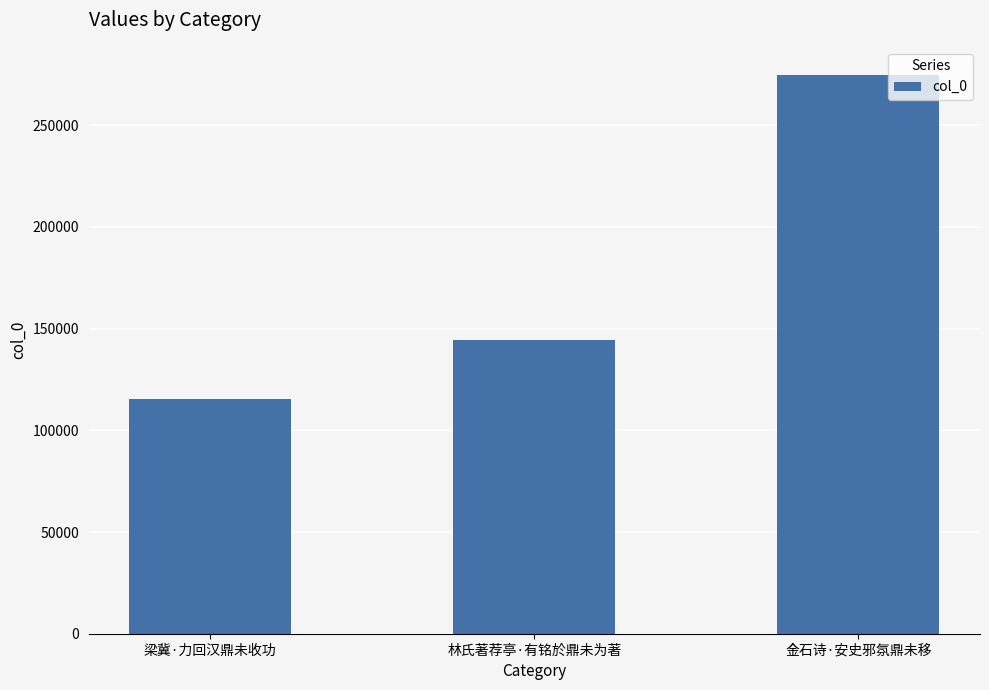

What is the sum of all values?

534383